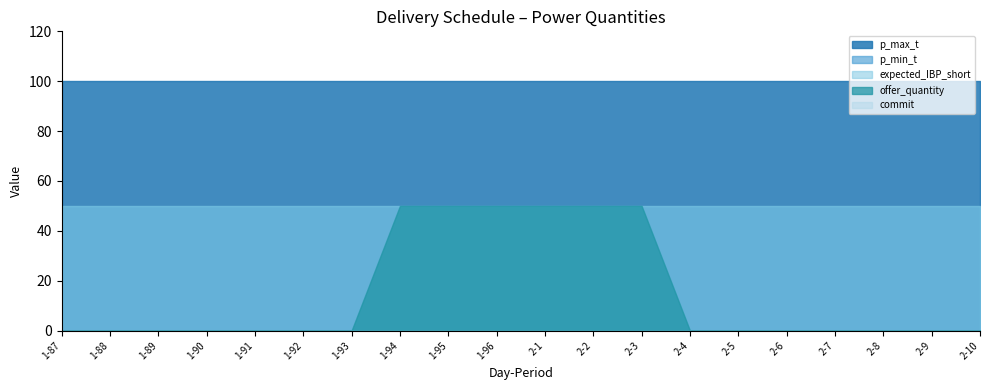

True or false: offer_quantity and p_max_t cross at least once.

False